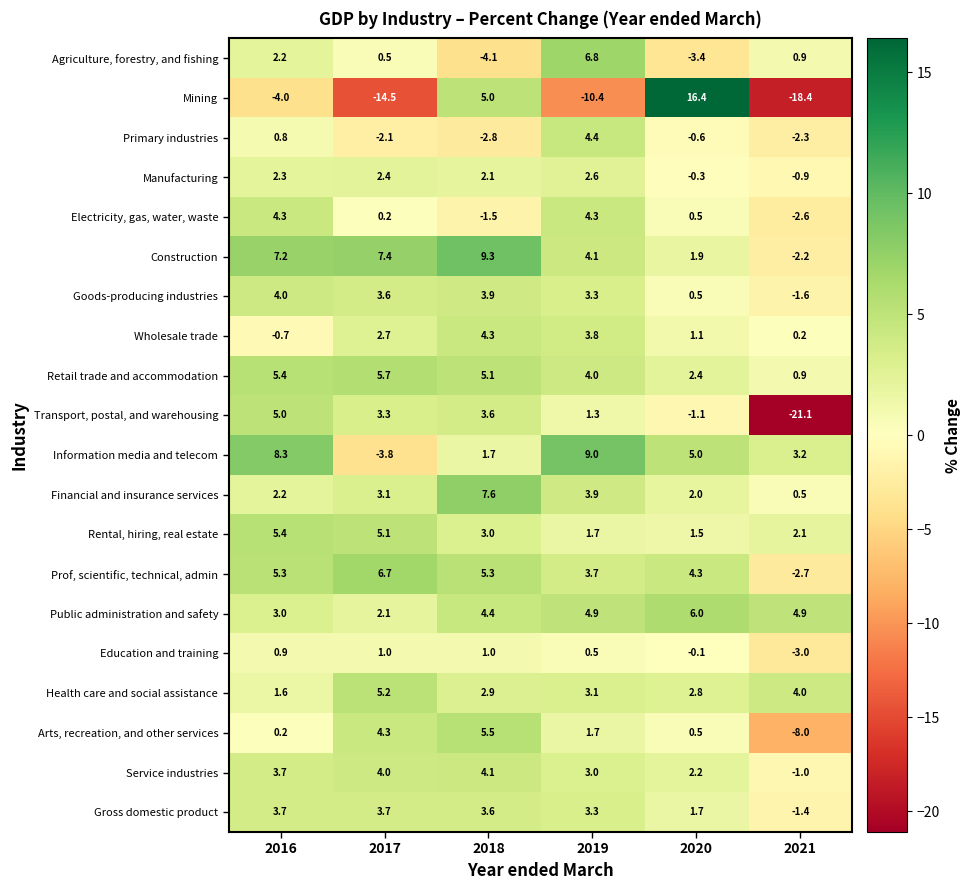

What is the spread (max minus min) of values at 2020?

19.8